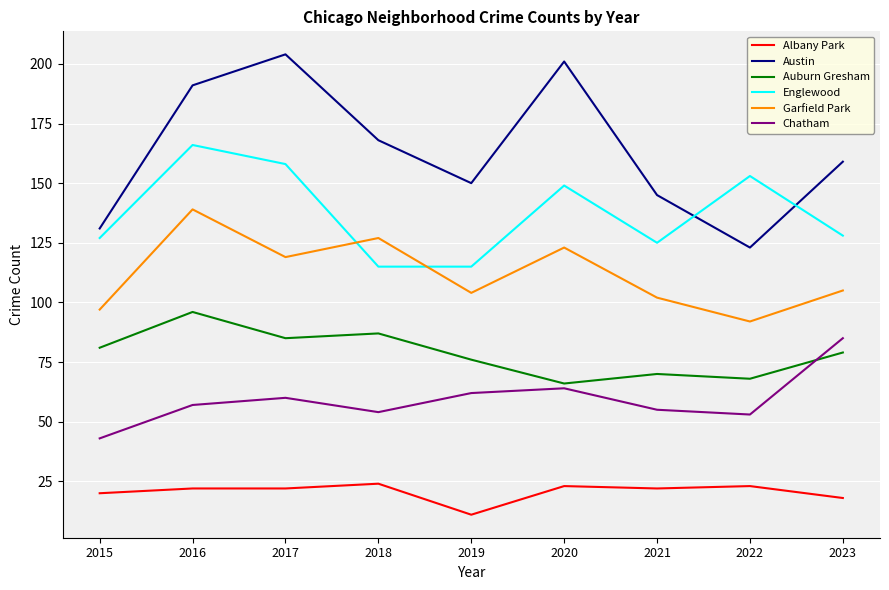

In Auburn Gresham, how many points are higher than both neighbors (excluding endpoints)?

3